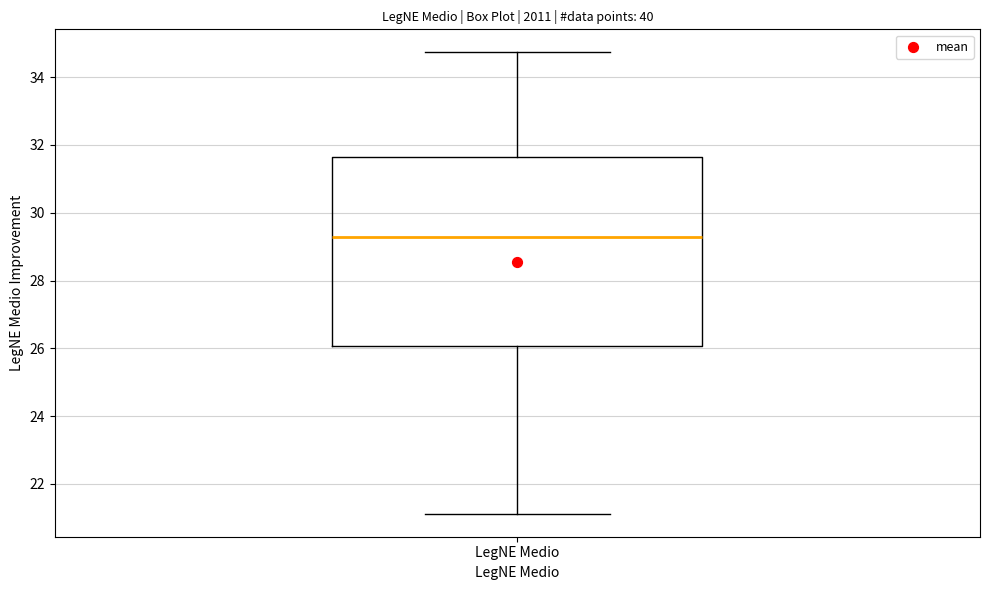

Where is the upper edge of the box for LegNE Medio on the y-axis? The values are not printed on the chart, so give them approximately, as read against the axis.

31.6